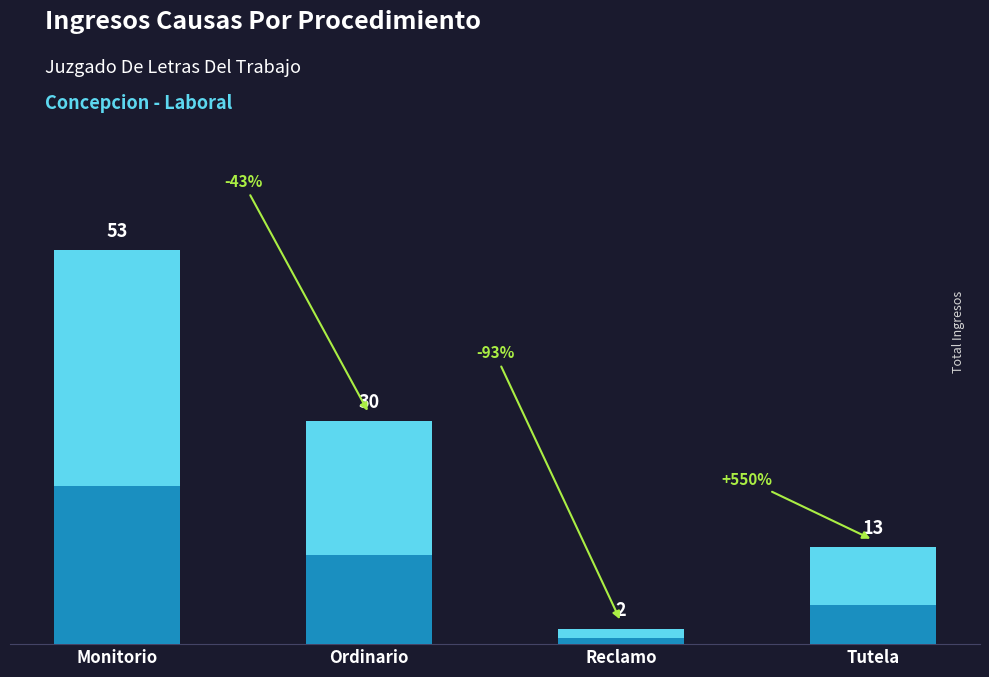

Count the values in the range 13 to 53.

3